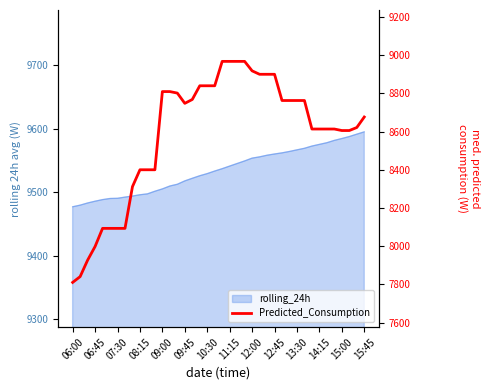

What is the maximum value shown in the chart?

8967.6